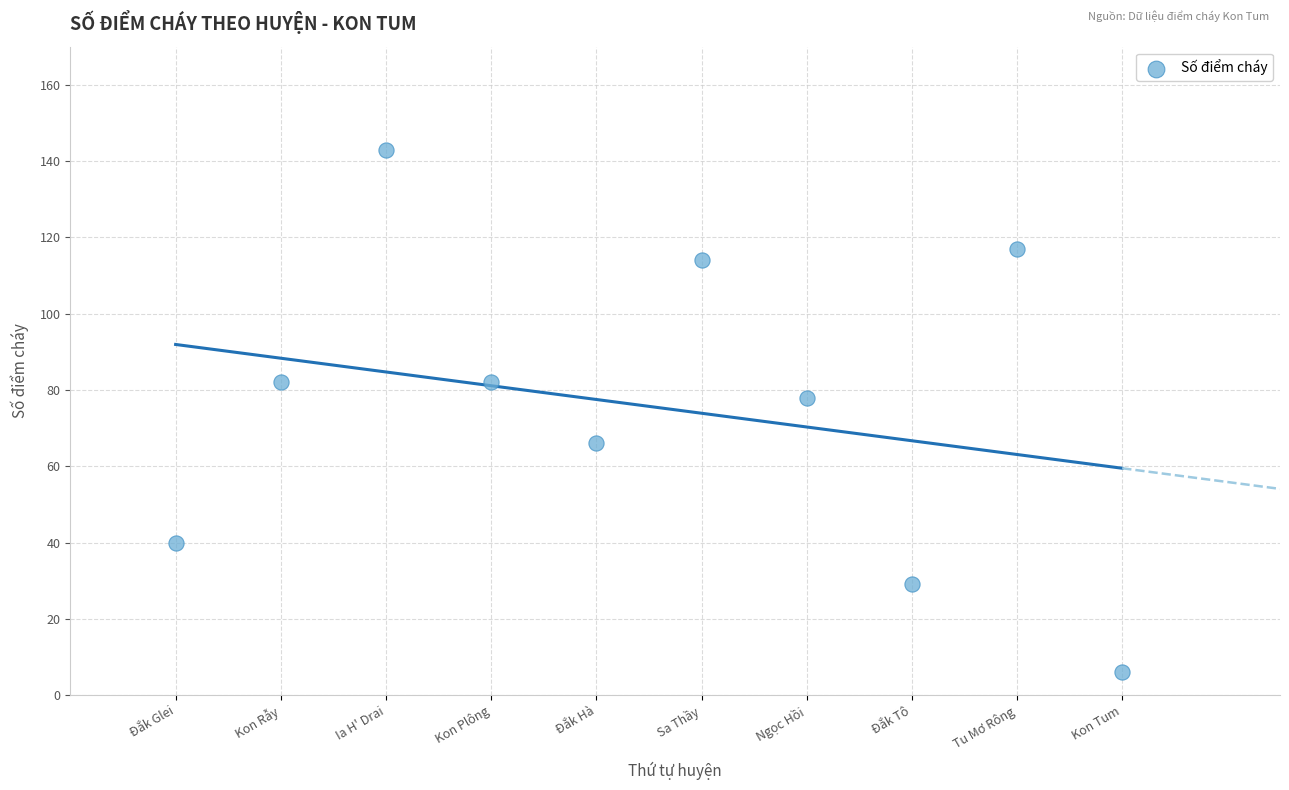

What Y value in the scatter plot is closest to 74?

78